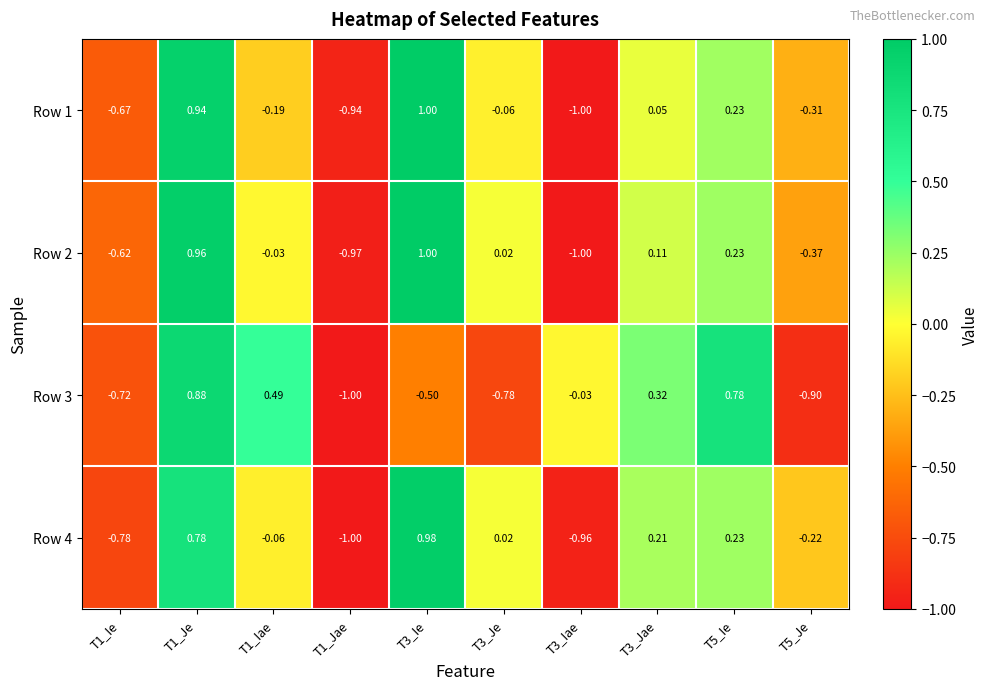

How many categories are shown in the chart?

10